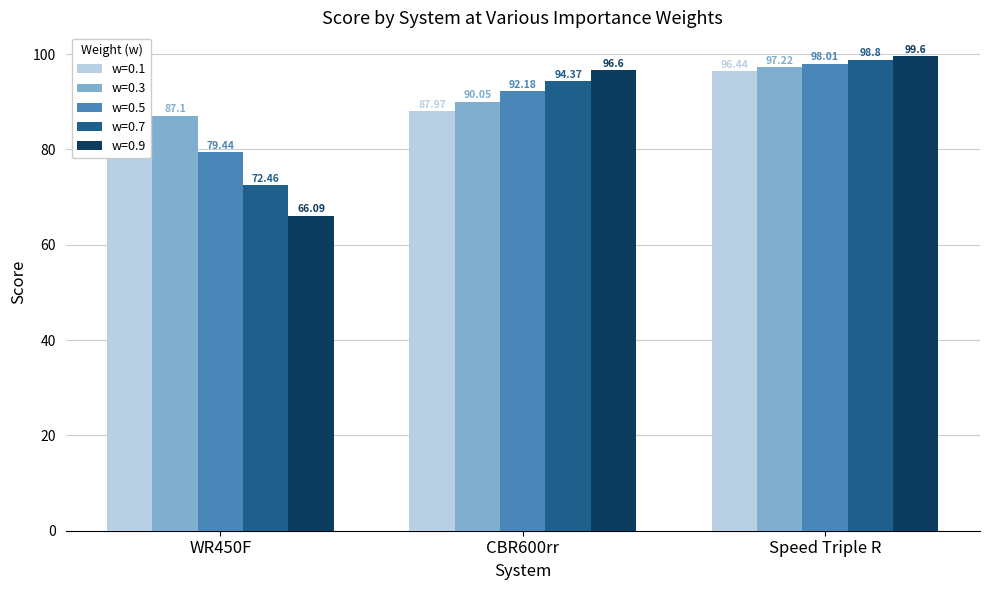

What is the label of the 2nd bar from the left?

CBR600rr